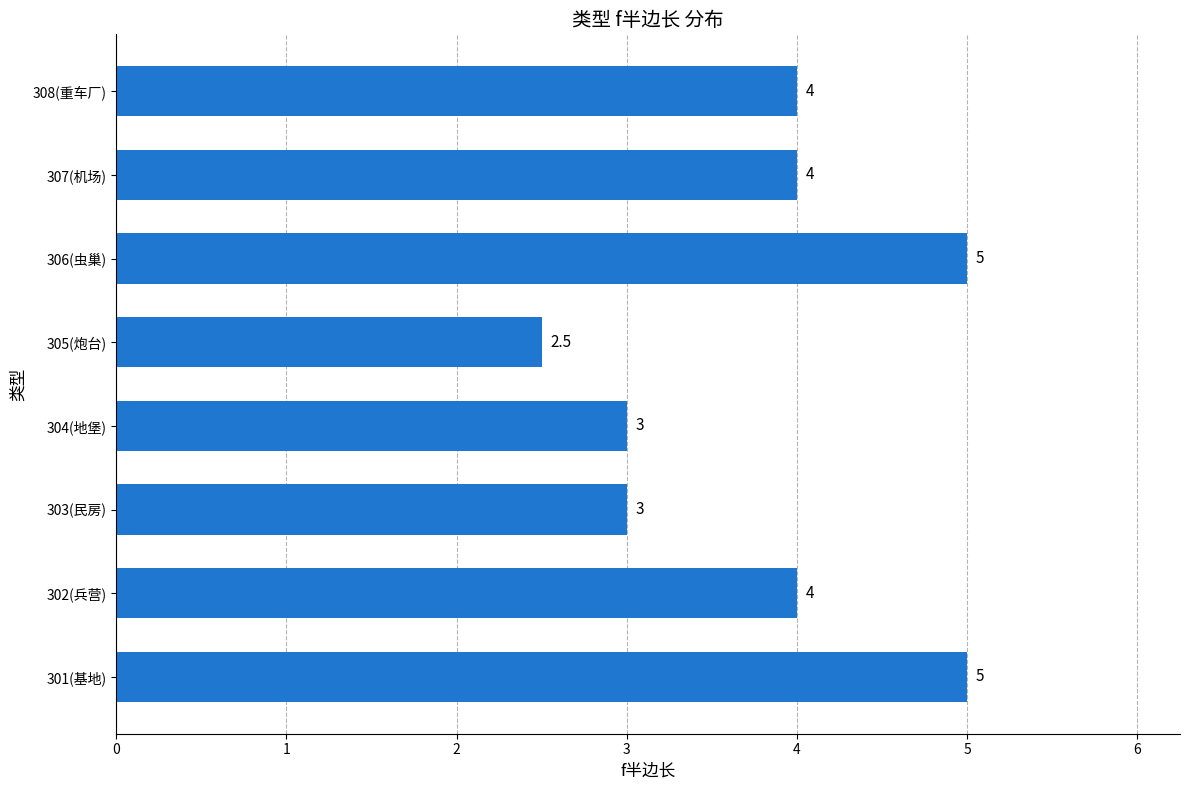

What is the change in value from 301(基地) to 308(重车厂)?

-1.0